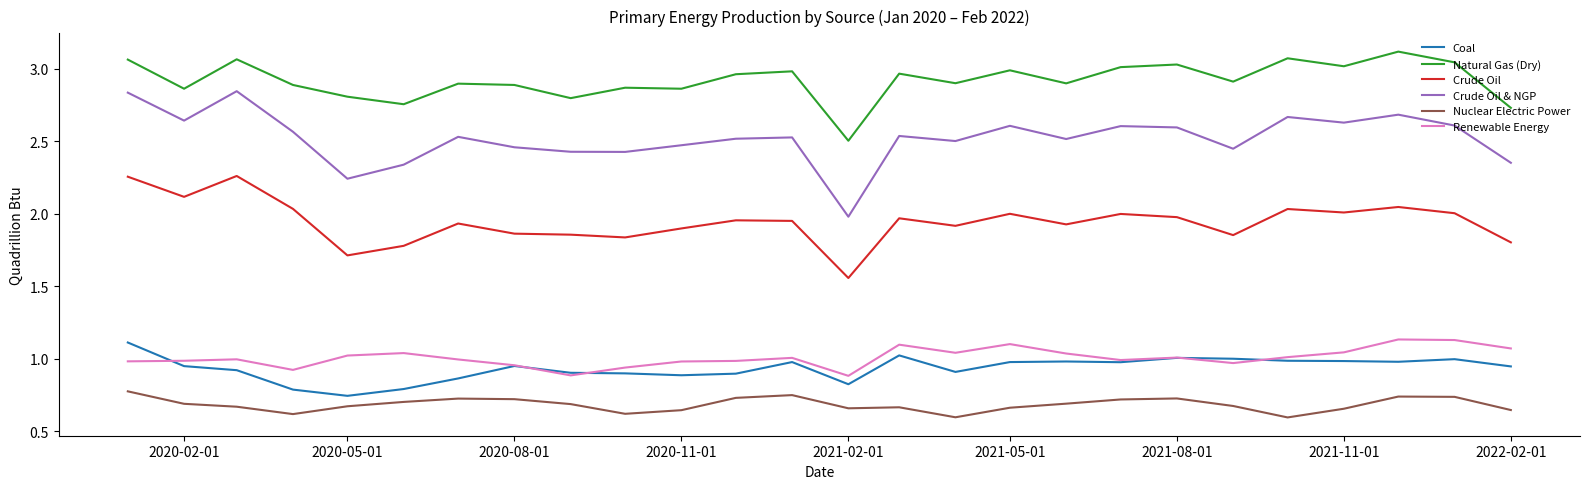

Which series has the largest range (max minus min)?

Crude Oil & NGP